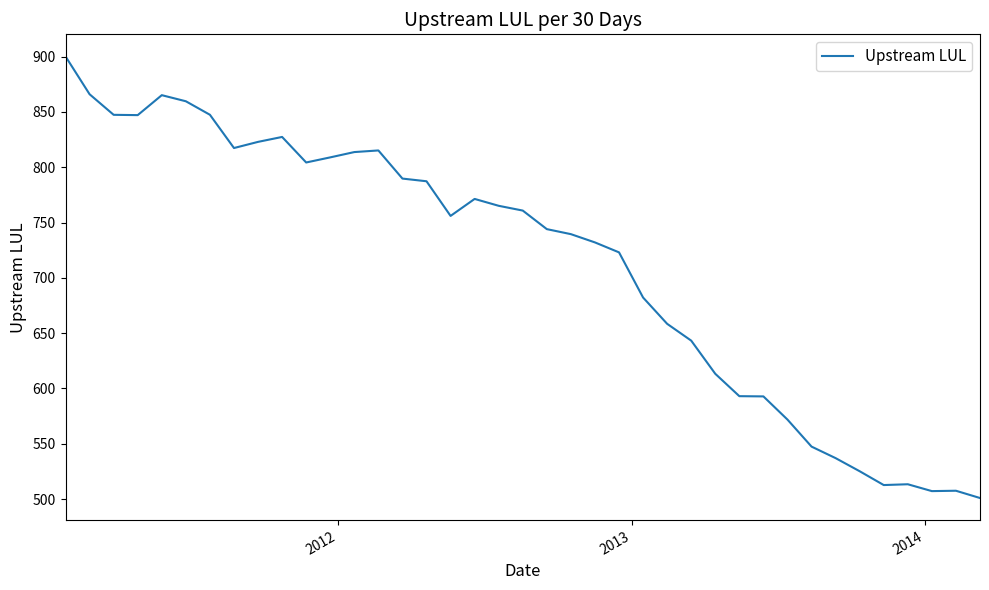

What is the difference between the maximum and minimum values?

399.1